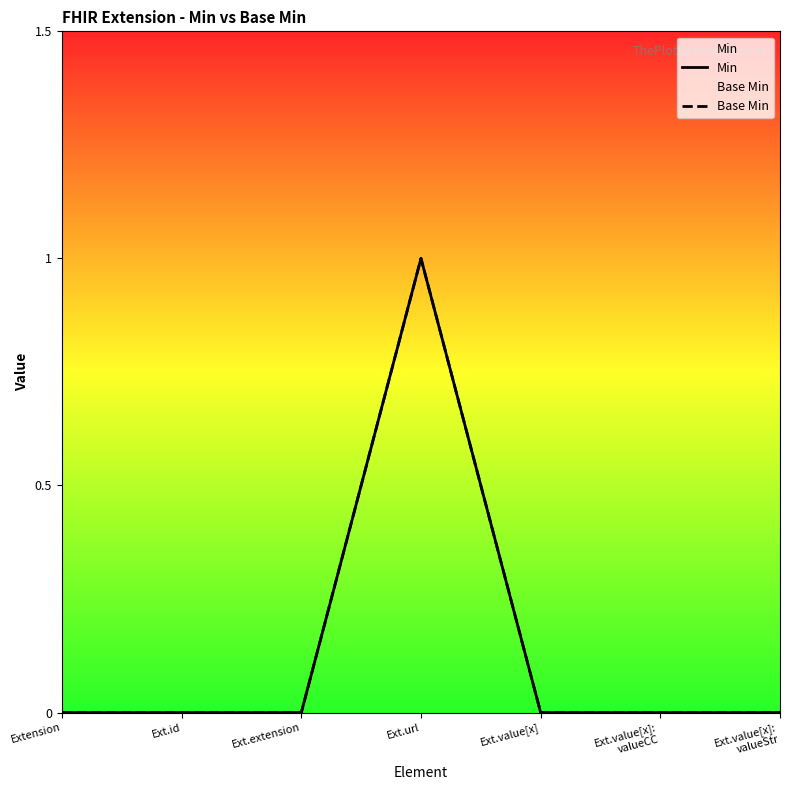

Read the Min value at Ext.url.

1